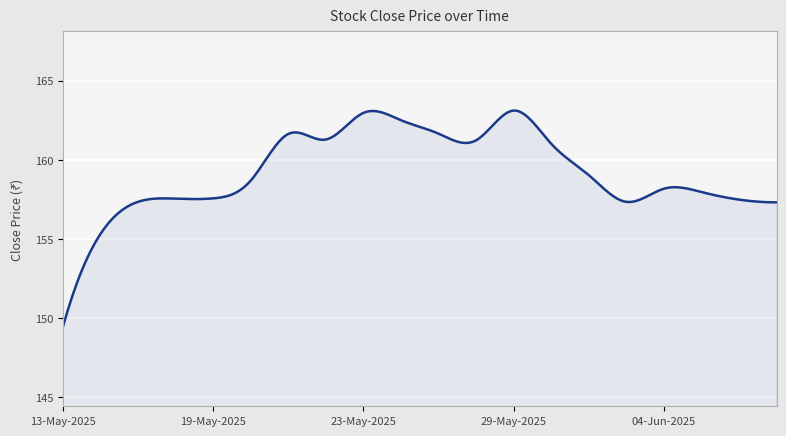

What is the minimum value shown in the chart?

149.4